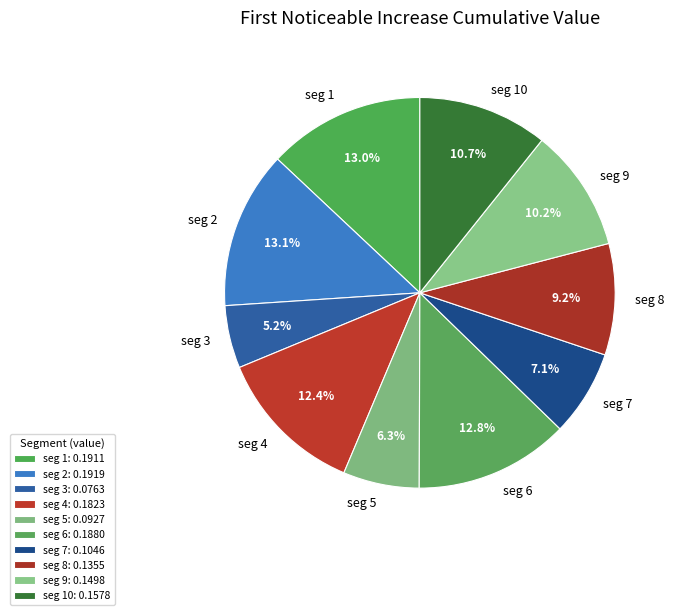

What percentage is NOT represented by seg 5?

93.7%